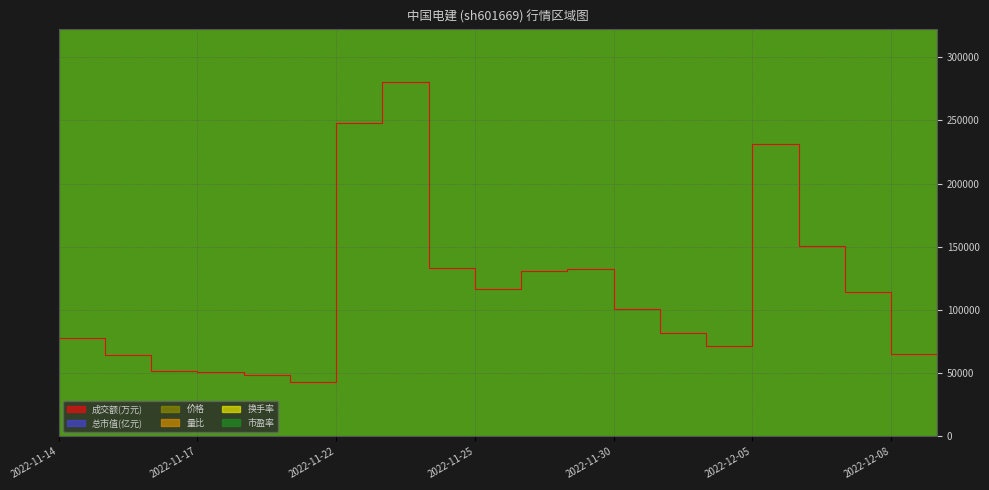

What is the spread (max minus min) of values at 2022-11-23?

14026269469.0